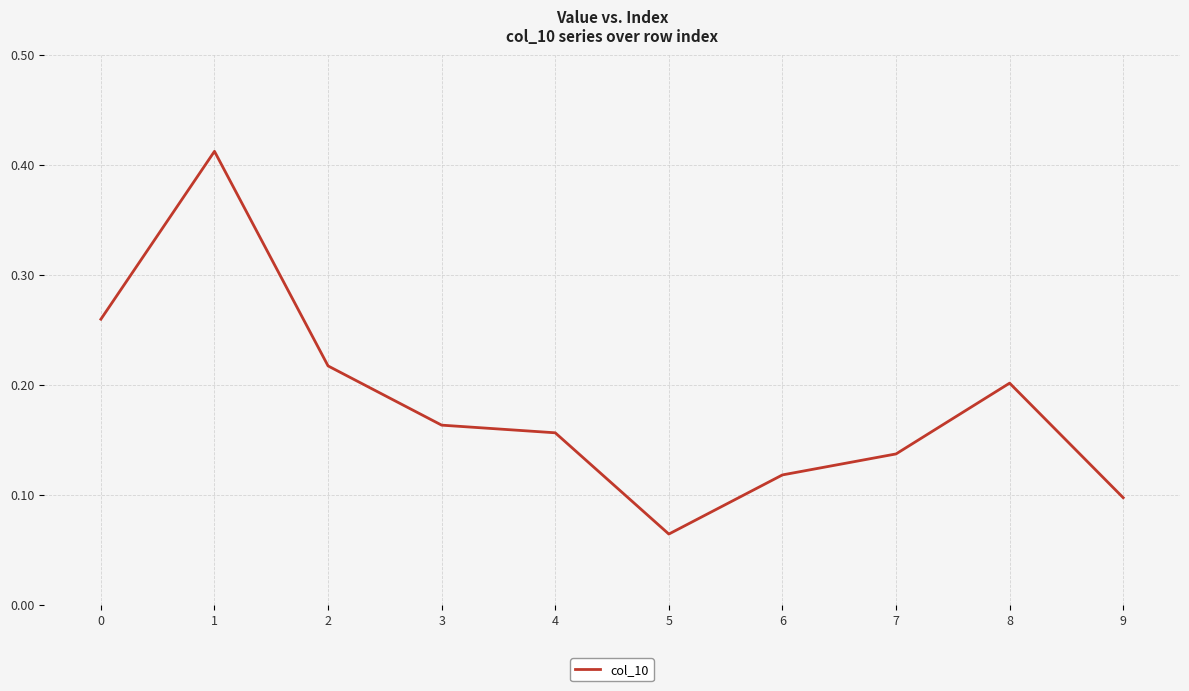

What is the change in value from 0 to 1?

+0.2